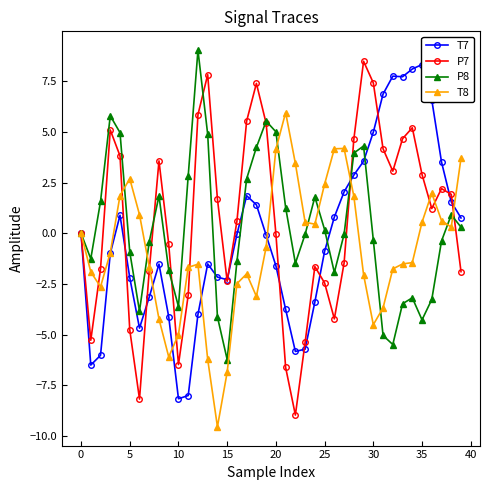

List the series in order of their overall mean, highest first.

P7, P8, T7, T8